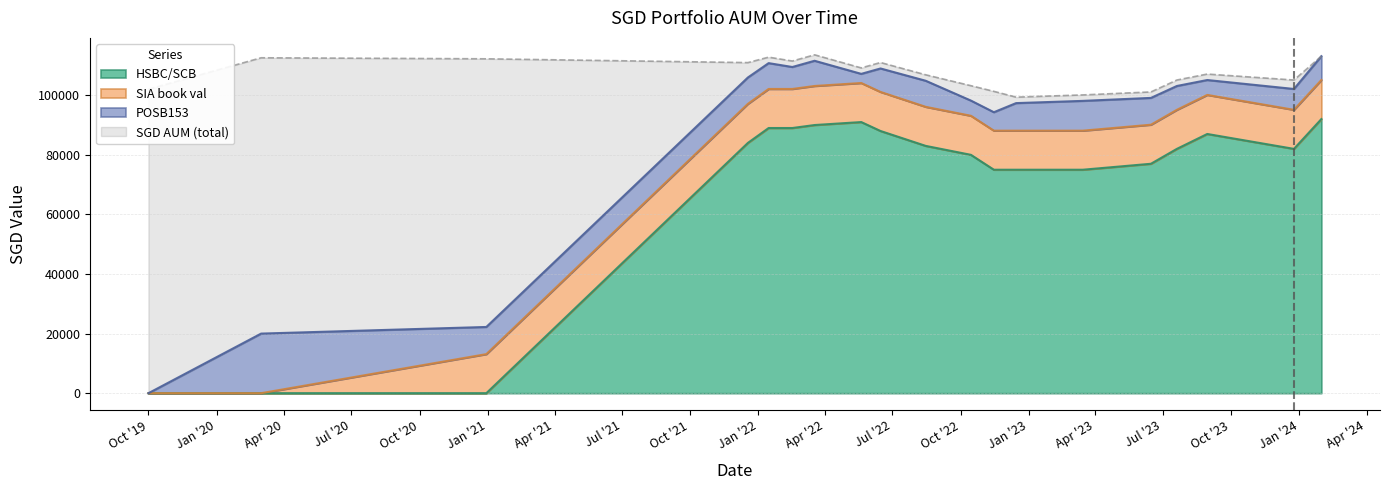

At which category does the chart reach its peak across all series?

2022-03-18